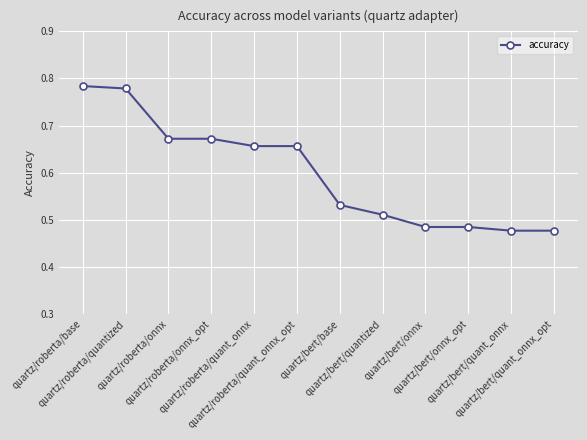

How many values are between 0 and 1?

12